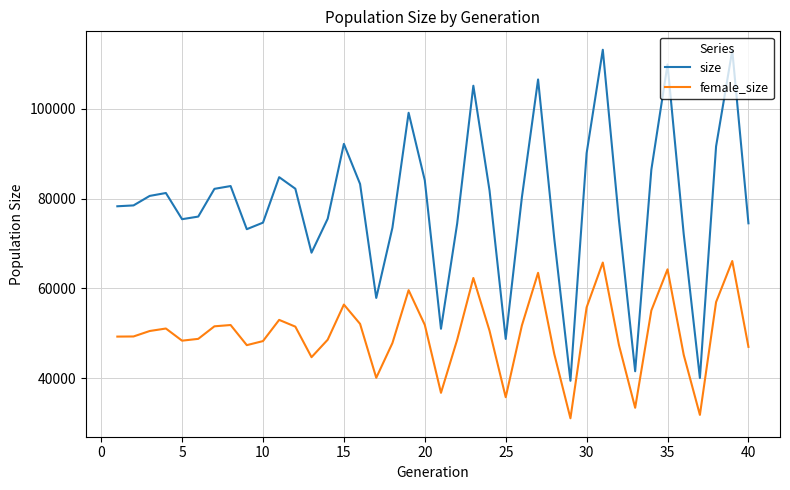

Does the chart display data point markers on the line(s)?

No